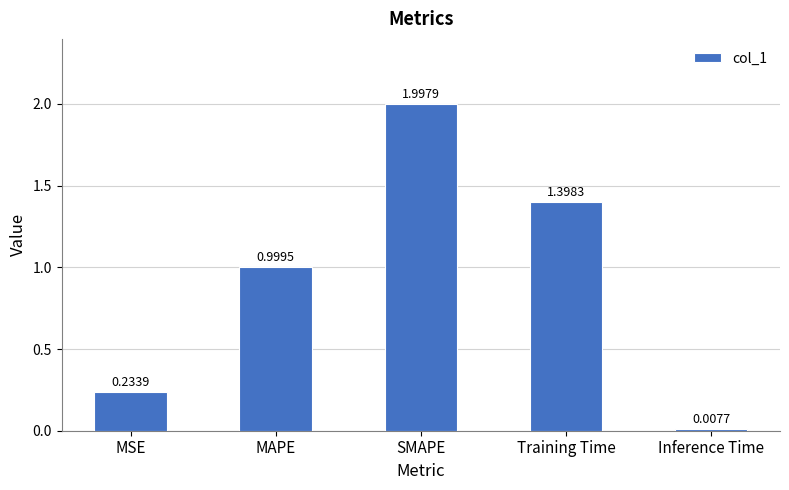

List the labels in order of value, smallest first.

Inference Time, MSE, MAPE, Training Time, SMAPE